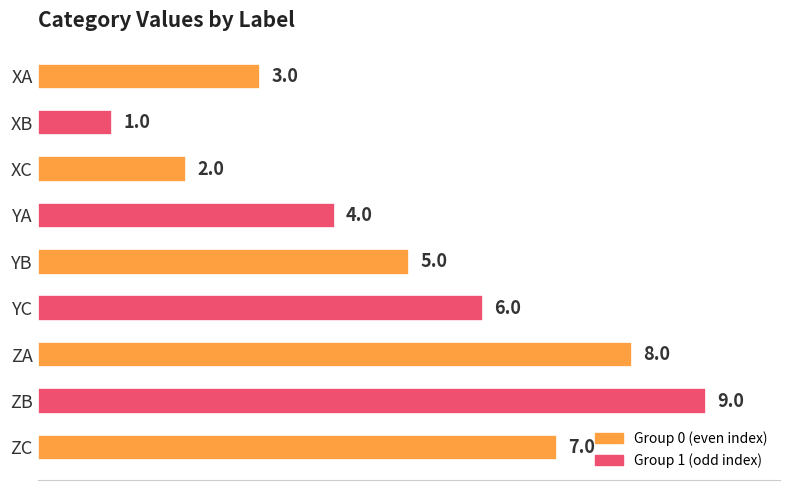

At which label is the value closest to 5?

YB